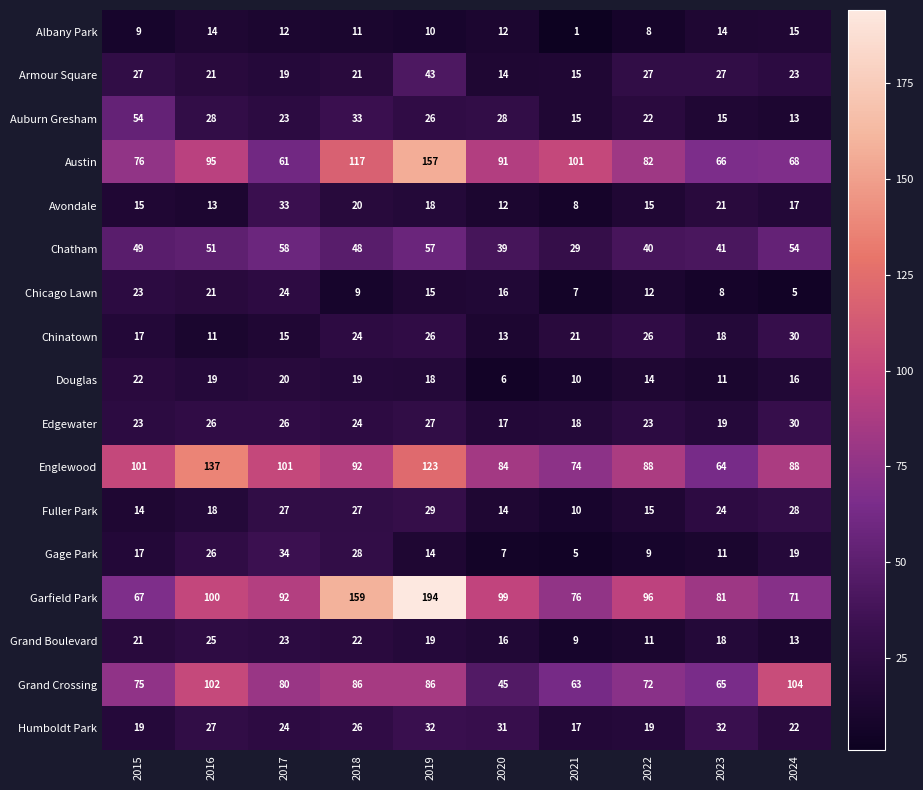

The Chicago Lawn series shows 7 at 2016. True or false?

False